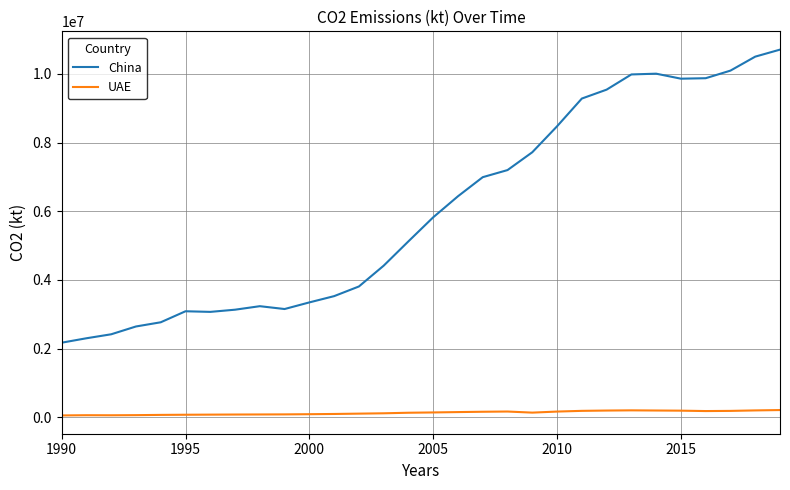

What are all the series names shown in the legend?

China, UAE